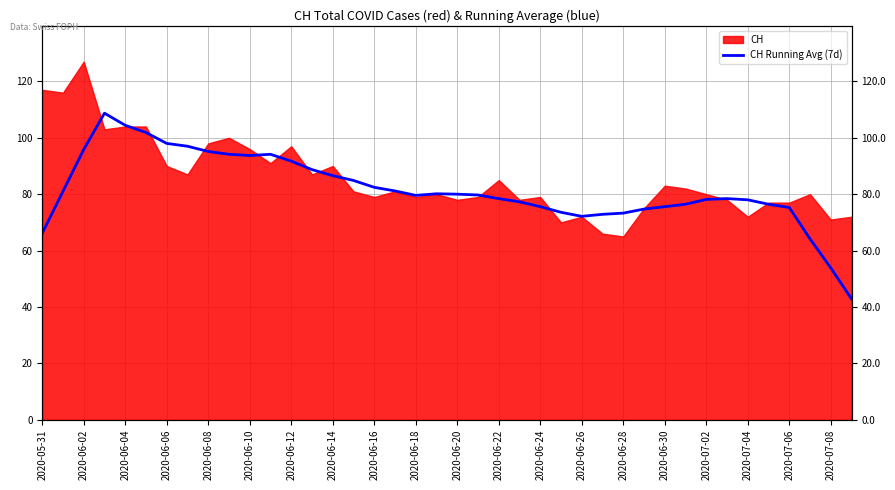

Is it true that the value at 2020-06-10 is 149.0?

False